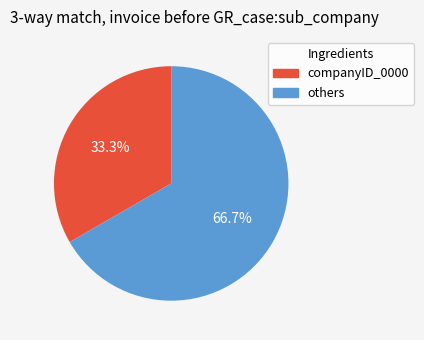

Is there any slice that represents more than half of the pie?

Yes